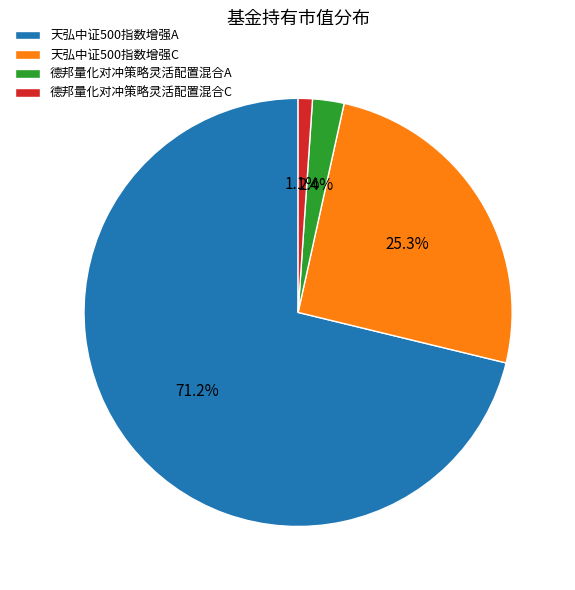

To the nearest percent, what is the difference between the 天弘中证500指数增强A and 德邦量化对冲策略灵活配置混合C slice percentages?

70%